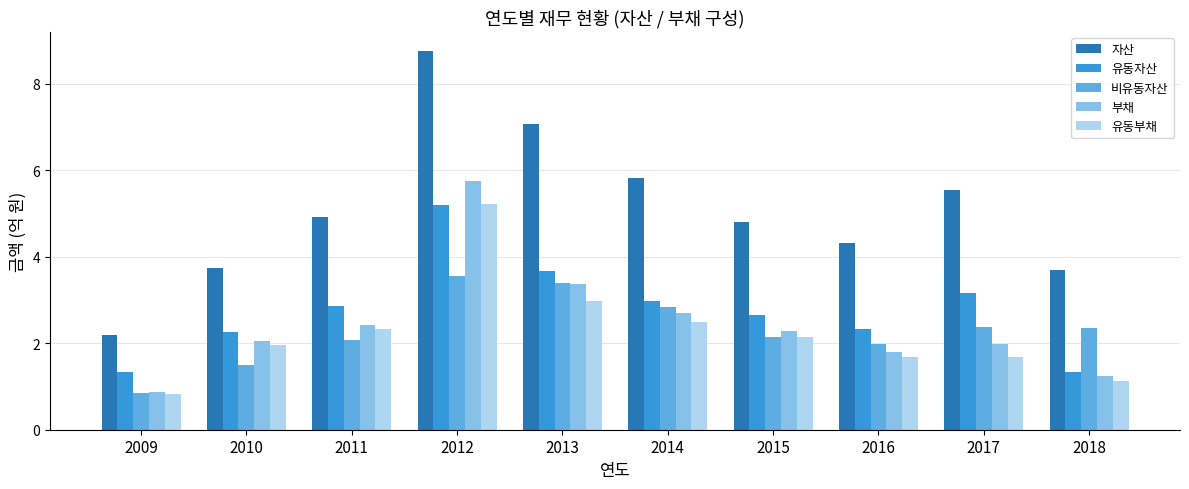

Count the number of categories in the chart.

10